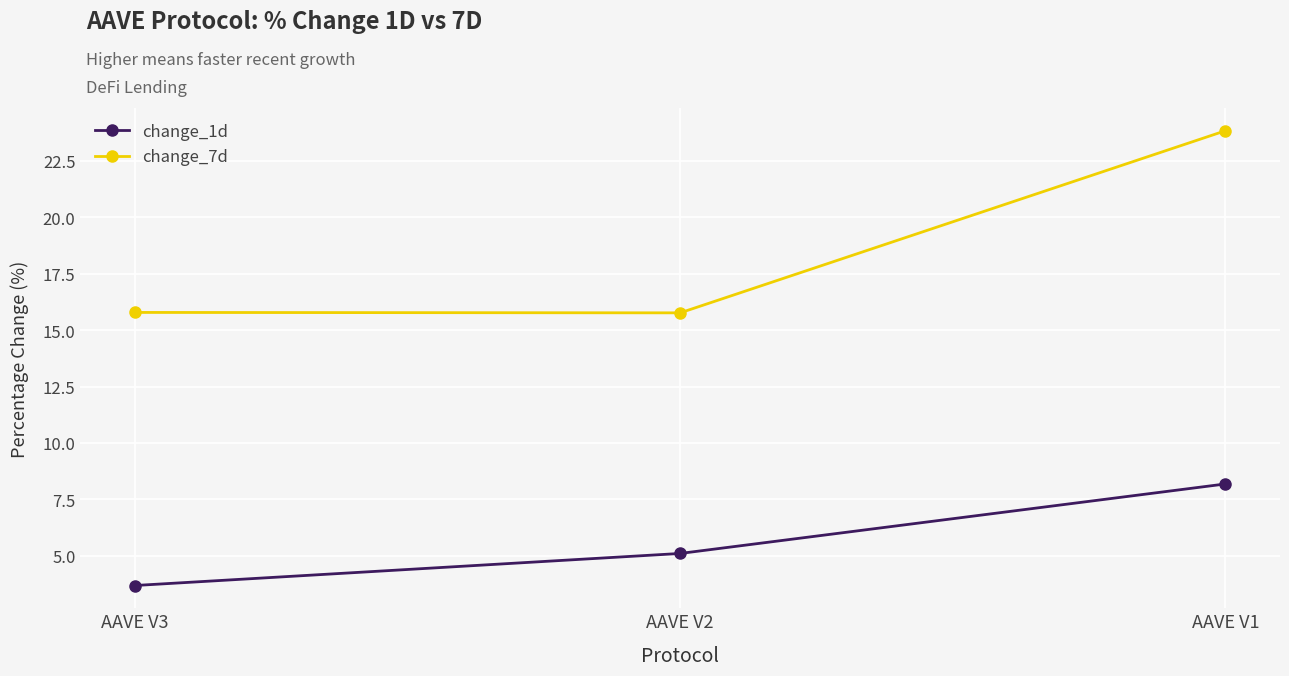

Which series has the largest range (max minus min)?

change_7d